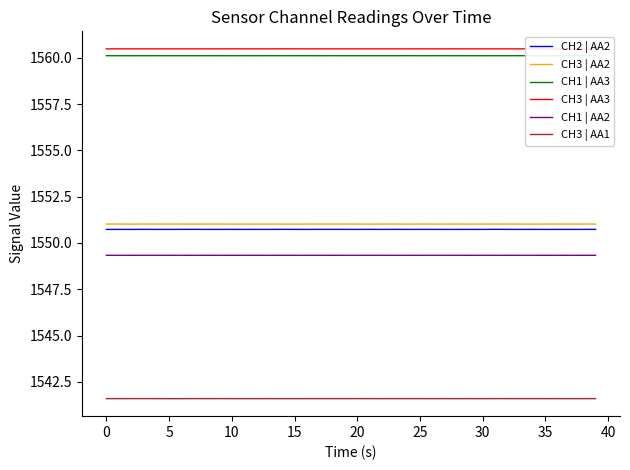

True or false: CH1 | AA2 and CH3 | AA3 intersect in this chart.

False